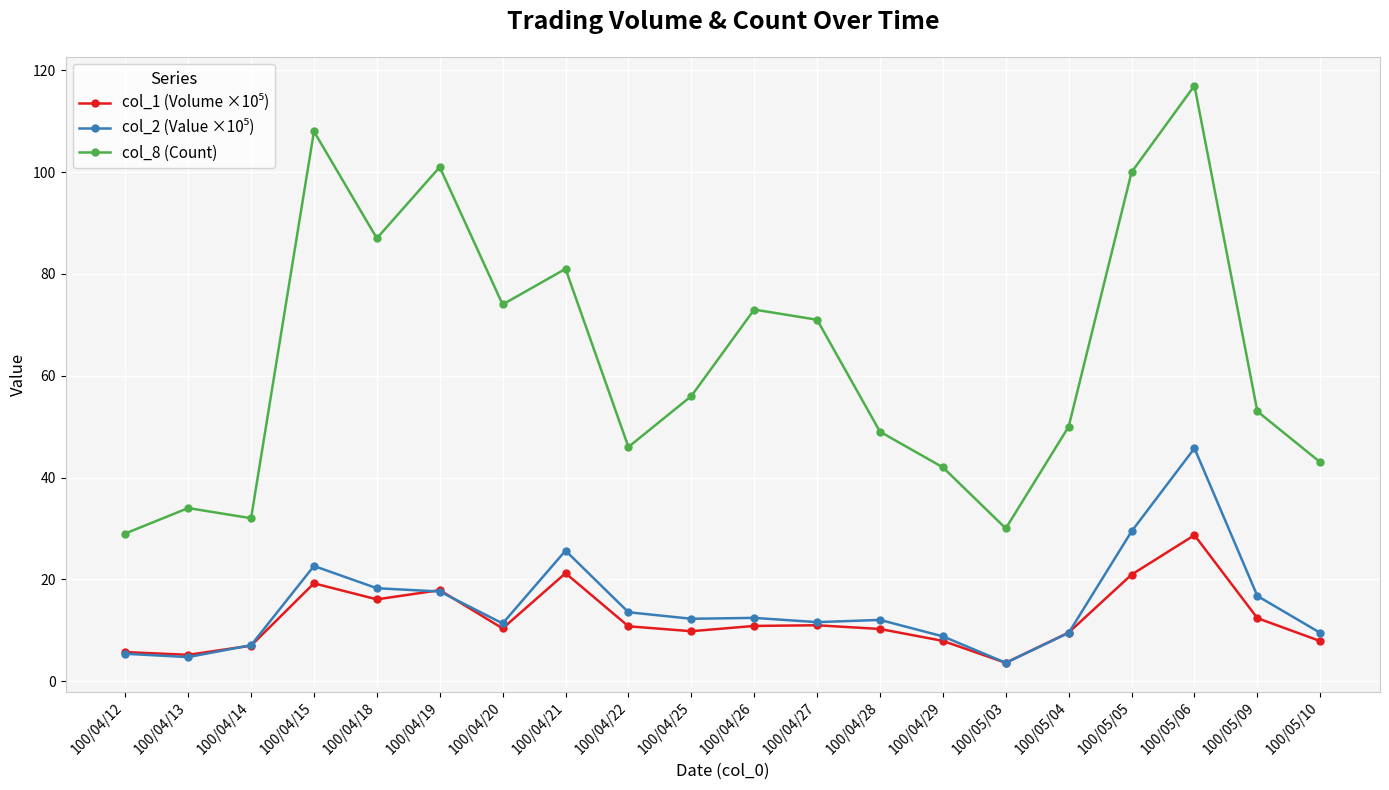

Which series has the widest spread of values?

col_8 (Count)